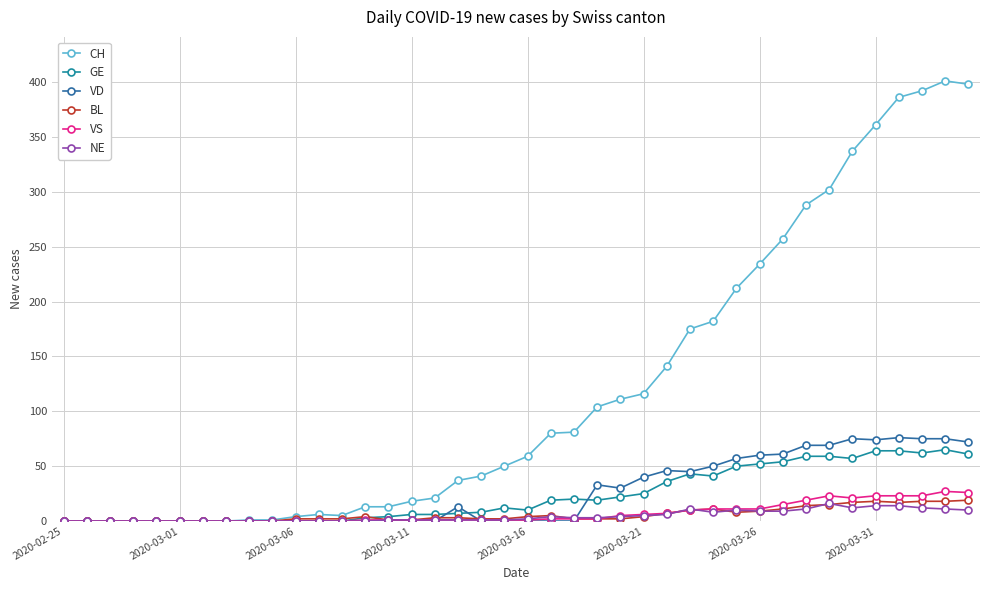

Reading left to right, extract all data points from this chart.

CH: 0	0	0	0	0	0	0	0	1	1	4	6	5	13	13	18	21	37	41	50	59	80	81	104	111	116	141	175	182	212	234	257	288	302	337	361	386	392	401	398
GE: 0	0	0	0	0	0	0	0	0	0	0	0	0	3	4	6	6	7	8	12	10	19	20	19	22	25	36	43	41	50	52	54	59	59	57	64	64	62	65	61
VD: 0	0	0	0	0	0	0	0	0	0	0	0	0	0	0	0	0	13	0	0	0	0	0	33	30	40	46	45	50	57	60	61	69	69	75	74	76	75	75	72
BL: 0	0	0	0	0	0	0	0	0	0	2	2	2	4	1	1	3	3	2	2	4	5	2	2	2	4	7	10	11	8	9	11	14	15	17	18	17	18	18	19
VS: 0	0	0	0	0	0	0	0	0	0	0	0	0	1	1	1	1	1	1	1	1	2	2	2	5	6	7	10	11	11	11	15	19	23	21	23	23	23	27	26
NE: 0	0	0	0	0	0	0	0	0	0	0	0	0	0	1	1	1	1	1	1	2	4	3	3	4	5	6	11	8	10	9	9	11	16	12	14	14	12	11	10